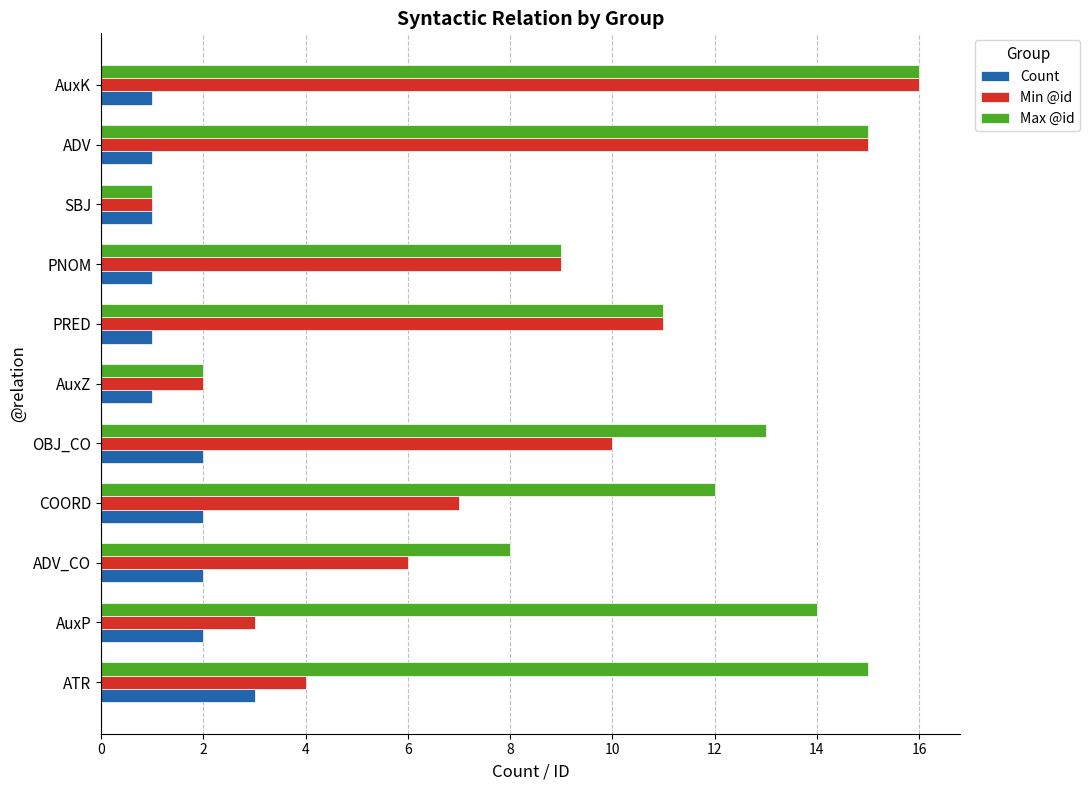

What is the difference between the highest and lowest values at AuxP?

12